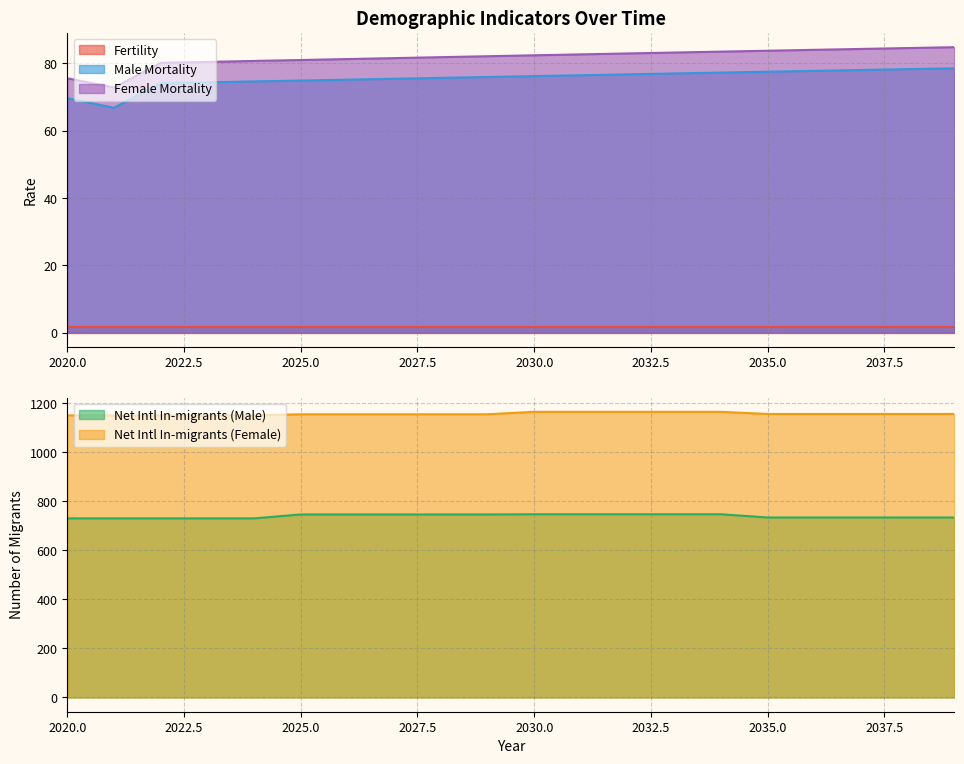

Which series has the largest total across all categories?

iim_F